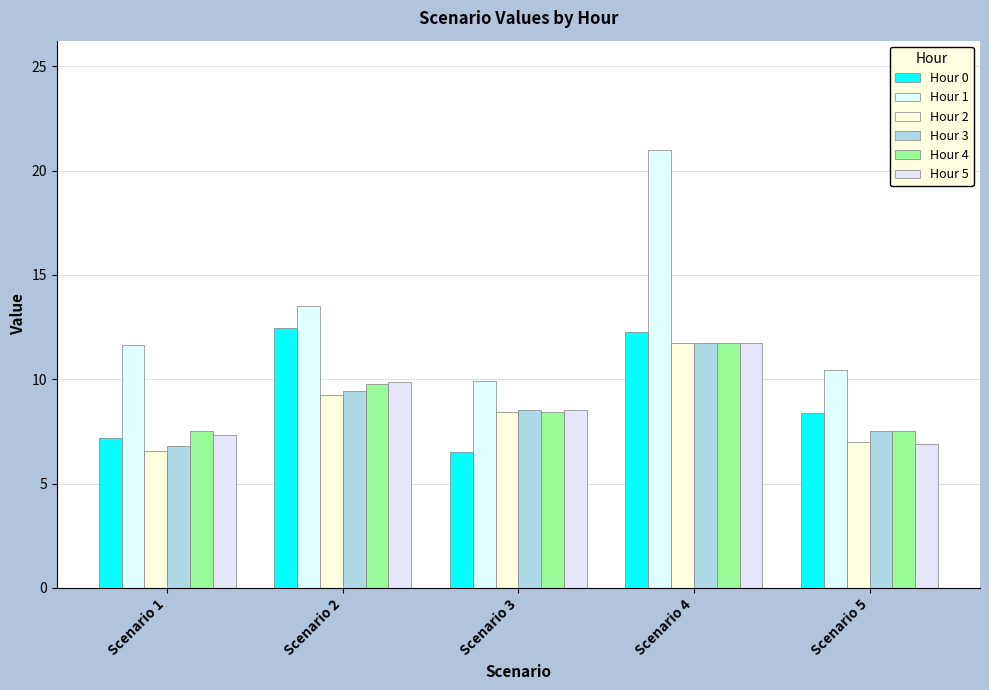

How many data points in Hour 2 are above 8?

3